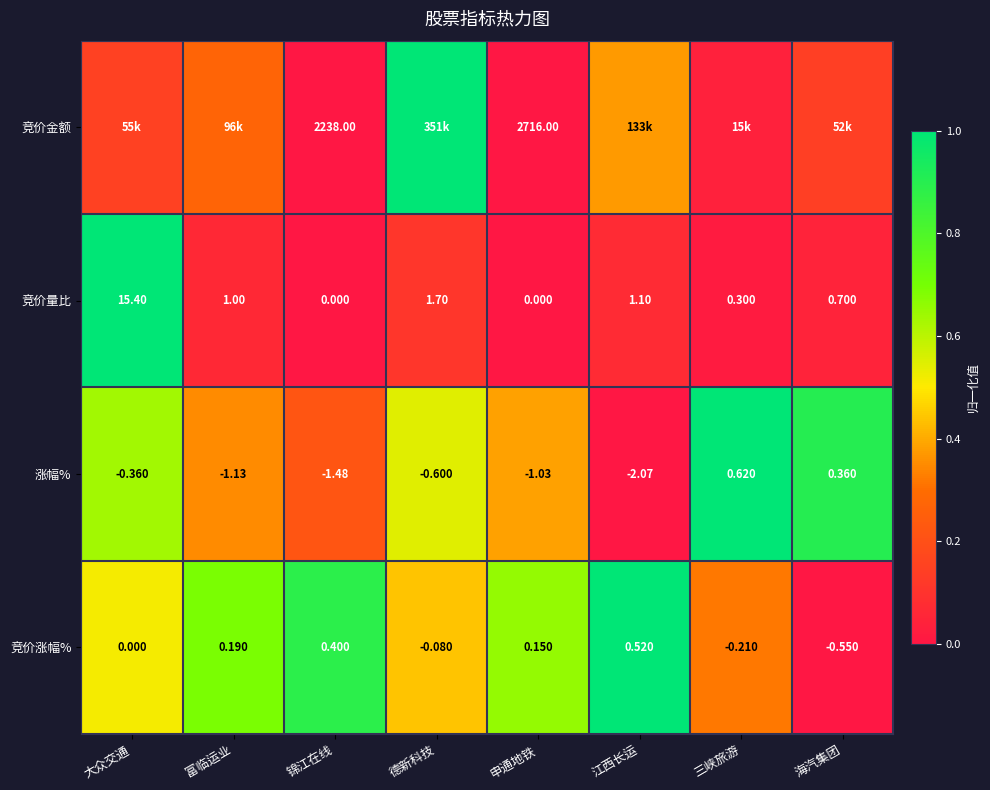

How many values in 竞价涨幅% are below zero?

3